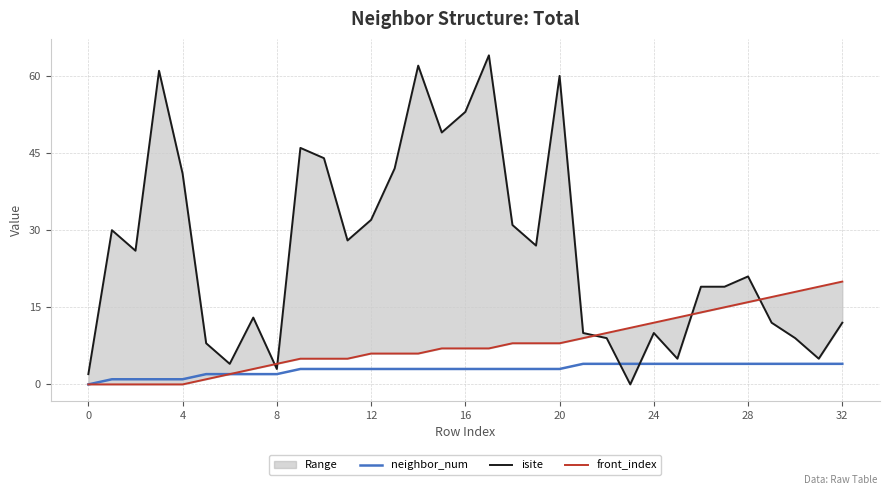

At which category is the sum across all series the highest?

17